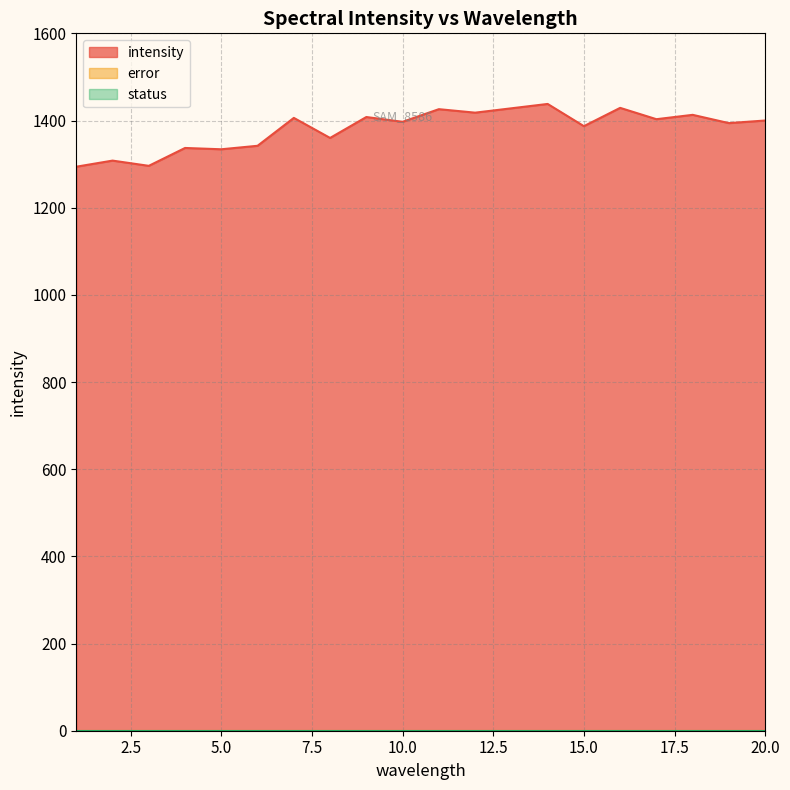

How many lines are shown in the chart?

3